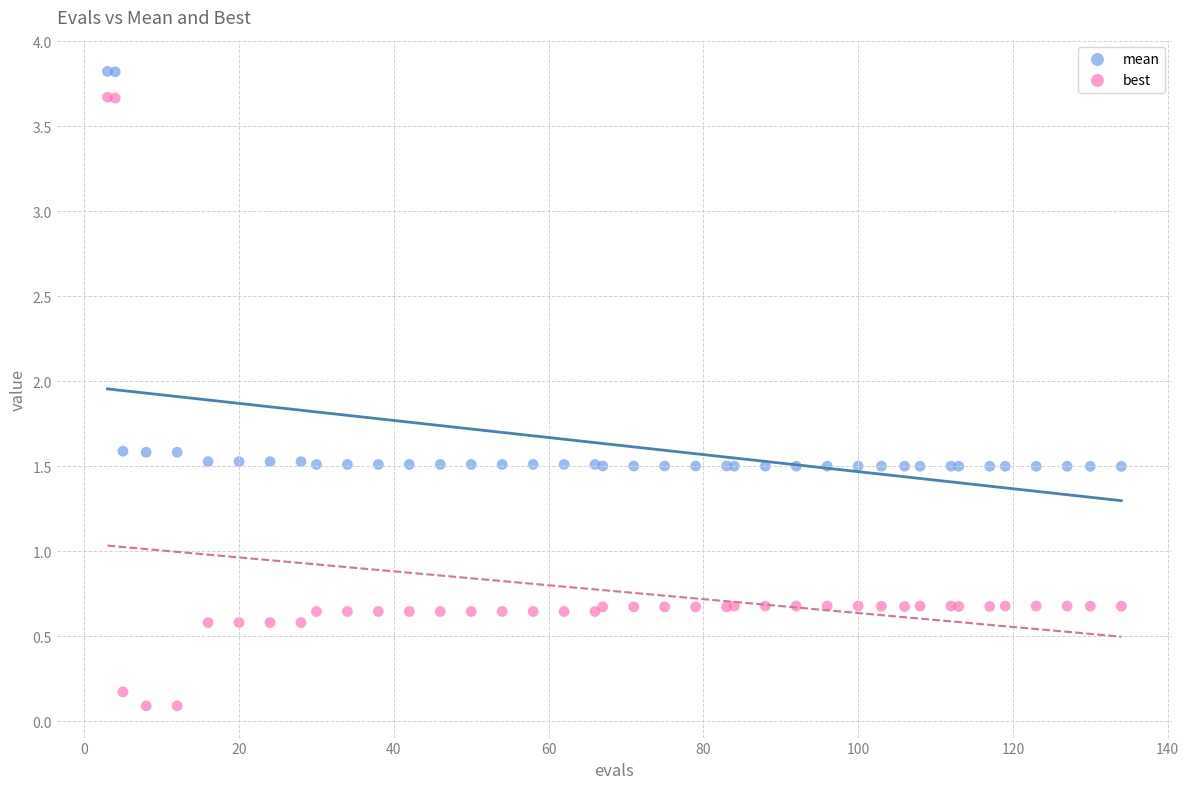

Which series contains the highest Y value?

mean